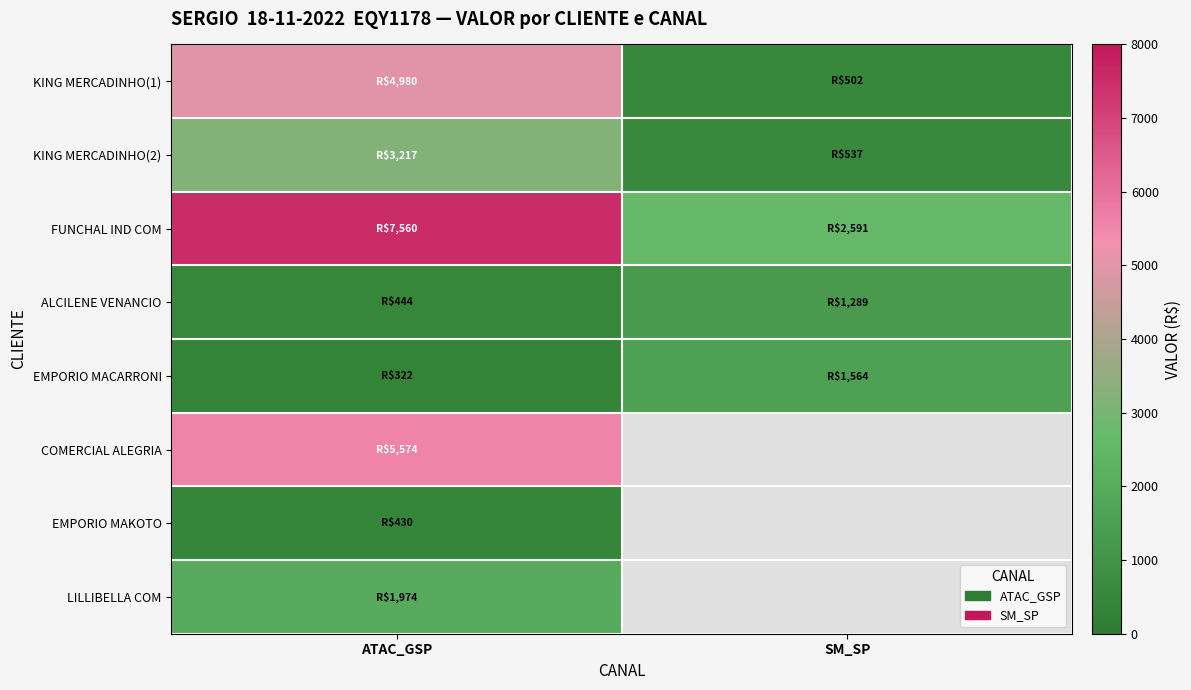

At how many categories does at least one series exceed 7431?

1